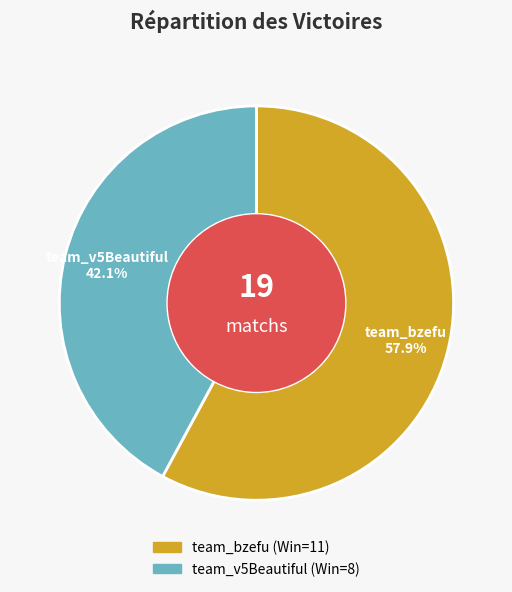

What percentage is NOT represented by team_v5Beautiful?

57.9%